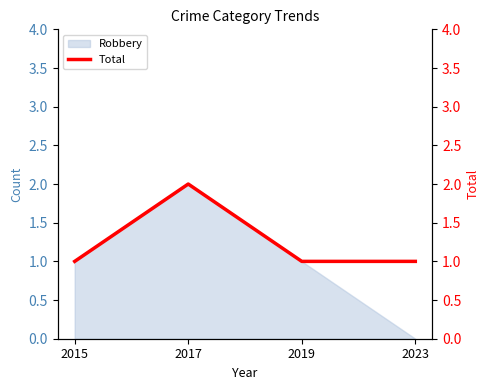

What value does the data have at 2017?

2